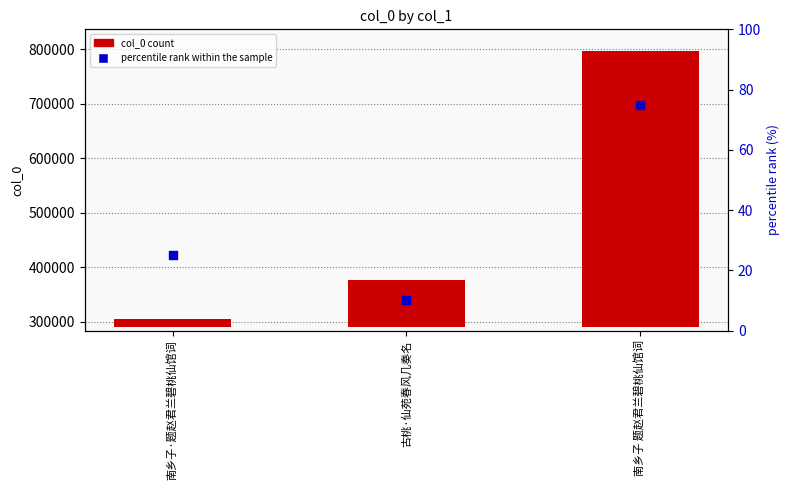

Which series has the largest total across all categories?

col_0